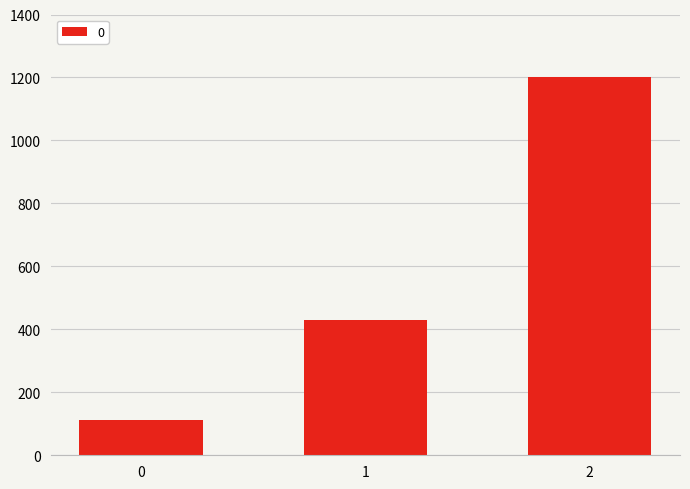

What is the change in value from 0 to 1?

+317.5